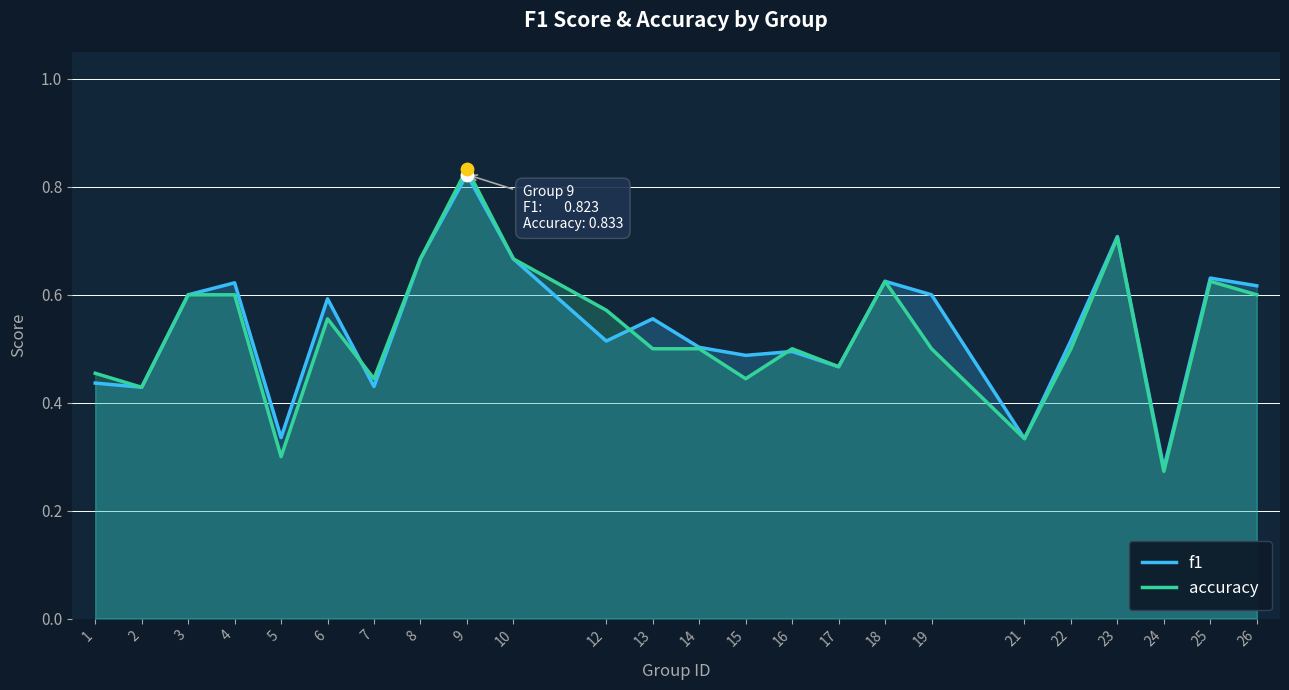

At how many categories does at least one series exceed 0?

24